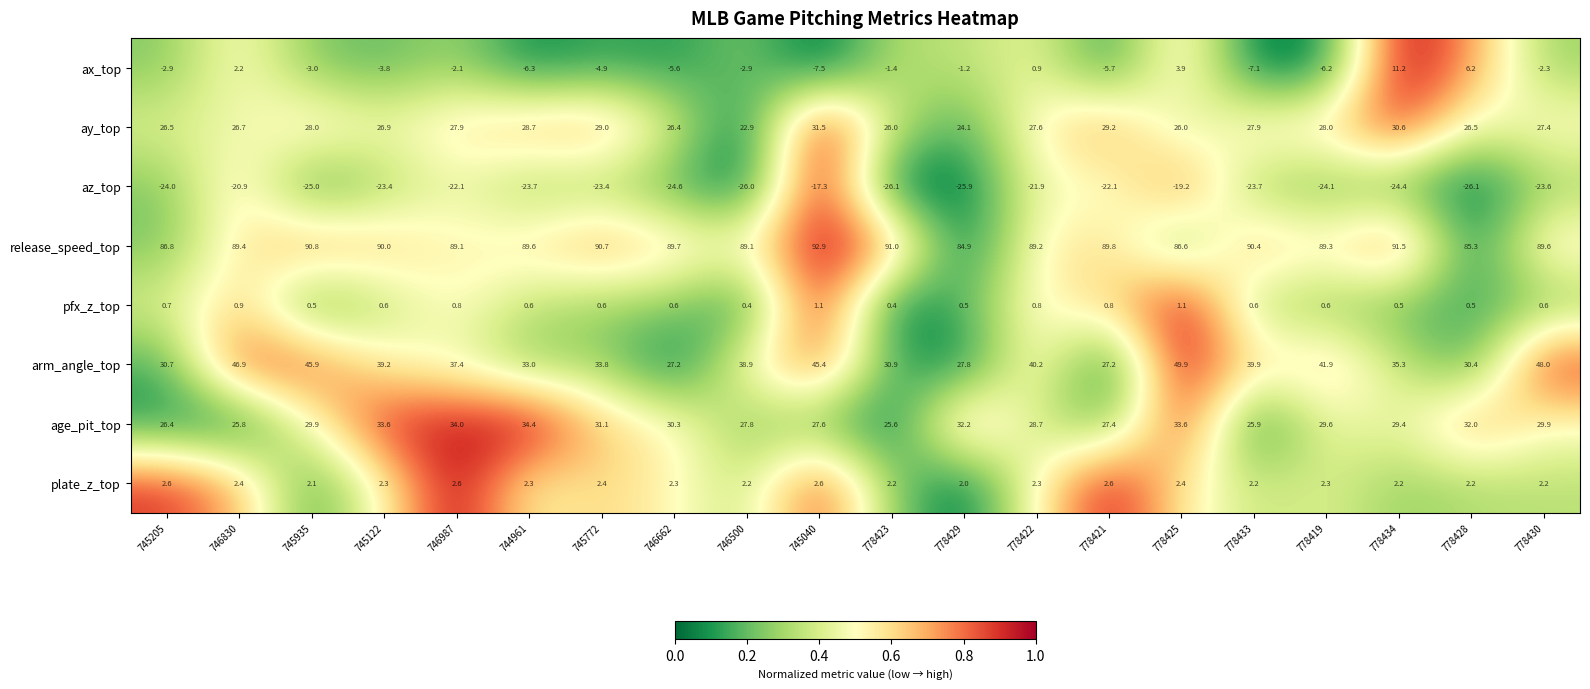

Which series has the largest total across all categories?

release_speed_top